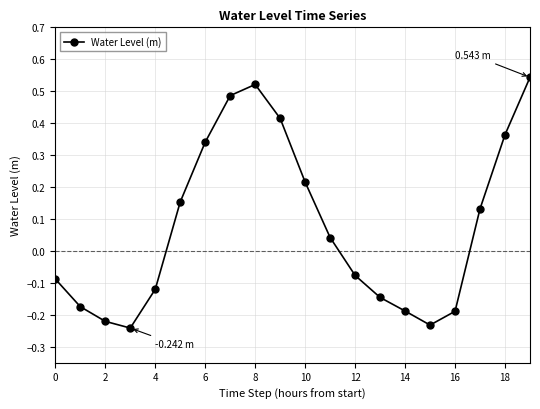

How many distinct data groups are displayed?

1